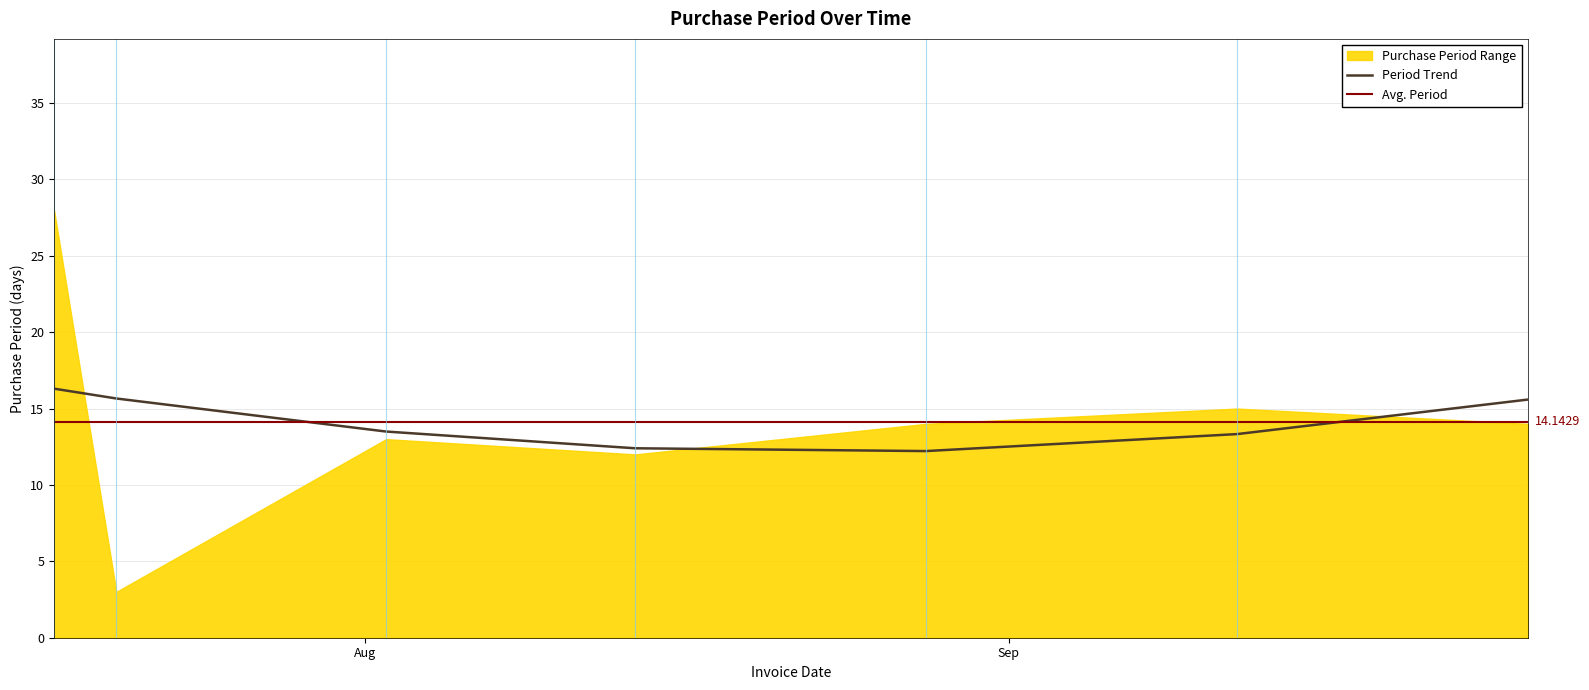

Reading left to right, transcribe all the data shown in this chart.

28	3	13	12	14	15	14